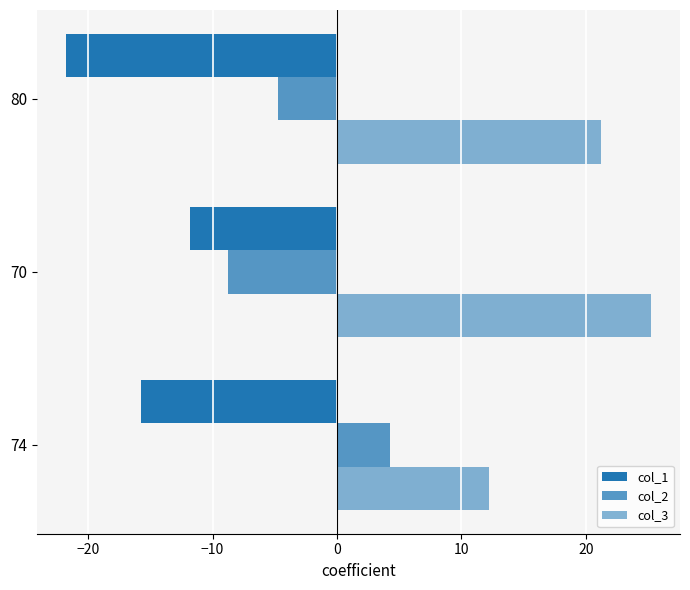

How many values in the col_1 series exceed -15?

1